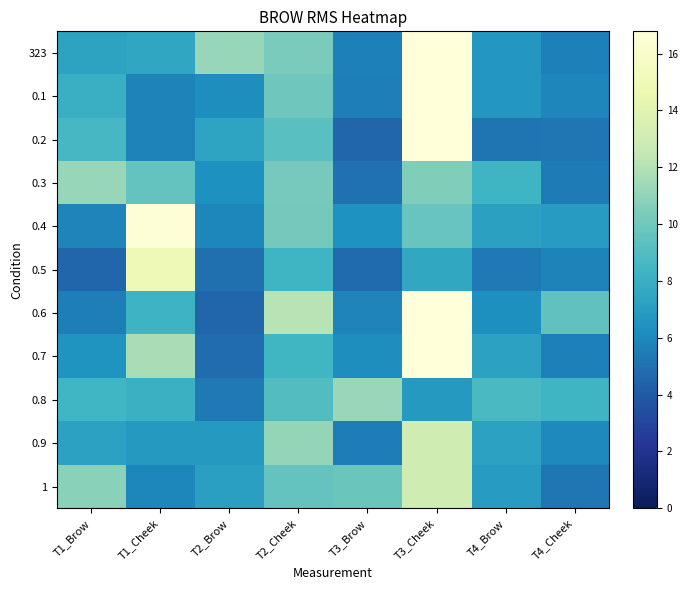

Reading right to left, transcribe all the data shown in this chart.

323: T4_Cheek=5.6	T4_Brow=6.6	T3_Cheek=37.4	T3_Brow=5.6	T2_Cheek=10.3	T2_Brow=11.2	T1_Cheek=7.5	T1_Brow=7.3
0.1: T4_Cheek=5.9	T4_Brow=6.6	T3_Cheek=109.8	T3_Brow=5.5	T2_Cheek=9.9	T2_Brow=6.2	T1_Cheek=5.7	T1_Brow=8.0
0.2: T4_Cheek=5.2	T4_Brow=5.1	T3_Cheek=21.1	T3_Brow=4.5	T2_Cheek=9.2	T2_Brow=7.4	T1_Cheek=5.8	T1_Brow=8.6
0.3: T4_Cheek=5.4	T4_Brow=8.3	T3_Cheek=10.5	T3_Brow=5.0	T2_Cheek=10.2	T2_Brow=6.3	T1_Cheek=9.6	T1_Brow=11.2
0.4: T4_Cheek=6.9	T4_Brow=7.2	T3_Cheek=9.8	T3_Brow=6.4	T2_Cheek=10.2	T2_Brow=5.9	T1_Cheek=16.5	T1_Brow=5.8
0.5: T4_Cheek=5.7	T4_Brow=5.4	T3_Cheek=7.6	T3_Brow=4.8	T2_Cheek=8.3	T2_Brow=4.9	T1_Cheek=15.0	T1_Brow=4.5
0.6: T4_Cheek=9.5	T4_Brow=6.3	T3_Cheek=16.9	T3_Brow=5.8	T2_Cheek=12.2	T2_Brow=4.6	T1_Cheek=8.2	T1_Brow=5.5
0.7: T4_Cheek=5.6	T4_Brow=7.2	T3_Cheek=31.2	T3_Brow=6.2	T2_Cheek=8.4	T2_Brow=4.8	T1_Cheek=11.7	T1_Brow=6.5
0.8: T4_Cheek=8.3	T4_Brow=8.8	T3_Cheek=6.8	T3_Brow=11.2	T2_Cheek=9.0	T2_Brow=5.3	T1_Cheek=8.1	T1_Brow=8.4
0.9: T4_Cheek=6.0	T4_Brow=7.2	T3_Cheek=13.0	T3_Brow=5.5	T2_Cheek=11.1	T2_Brow=6.8	T1_Cheek=6.8	T1_Brow=7.3
1: T4_Cheek=5.2	T4_Brow=6.9	T3_Cheek=13.0	T3_Brow=9.8	T2_Cheek=9.6	T2_Brow=7.1	T1_Cheek=5.9	T1_Brow=10.8